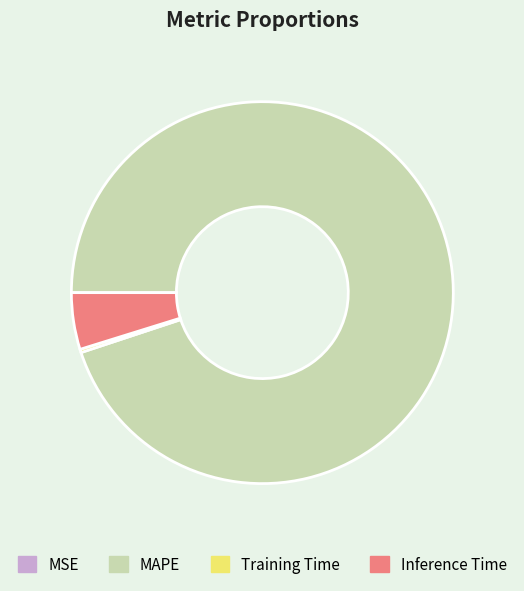

True or false: Inference Time accounts for 5% of the total.

True